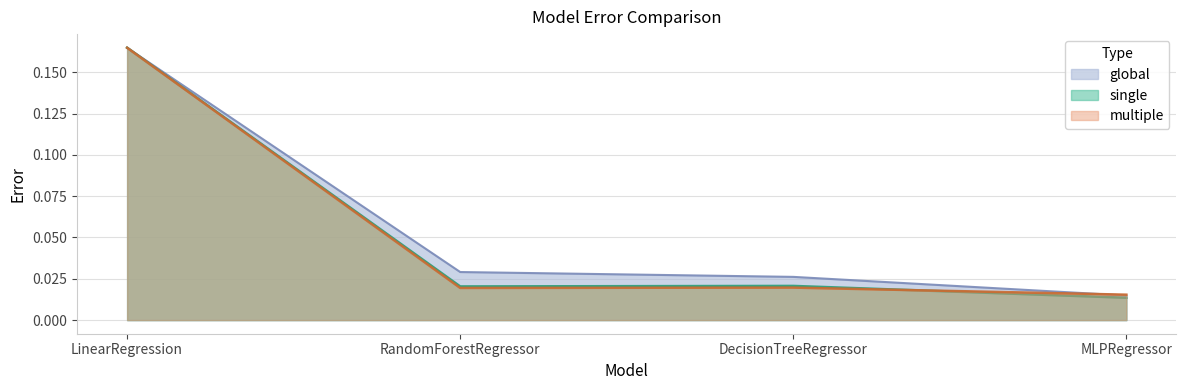

Rank the series at RandomForestRegressor from highest to lowest value.

global, single, multiple